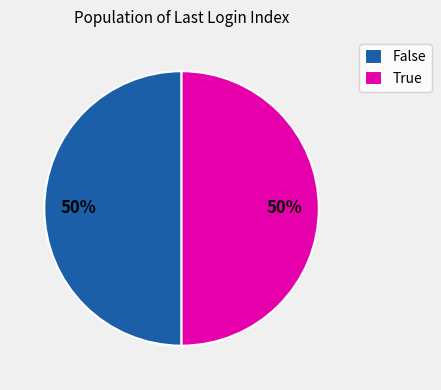

To the nearest percent, what is the average slice percentage?

50%